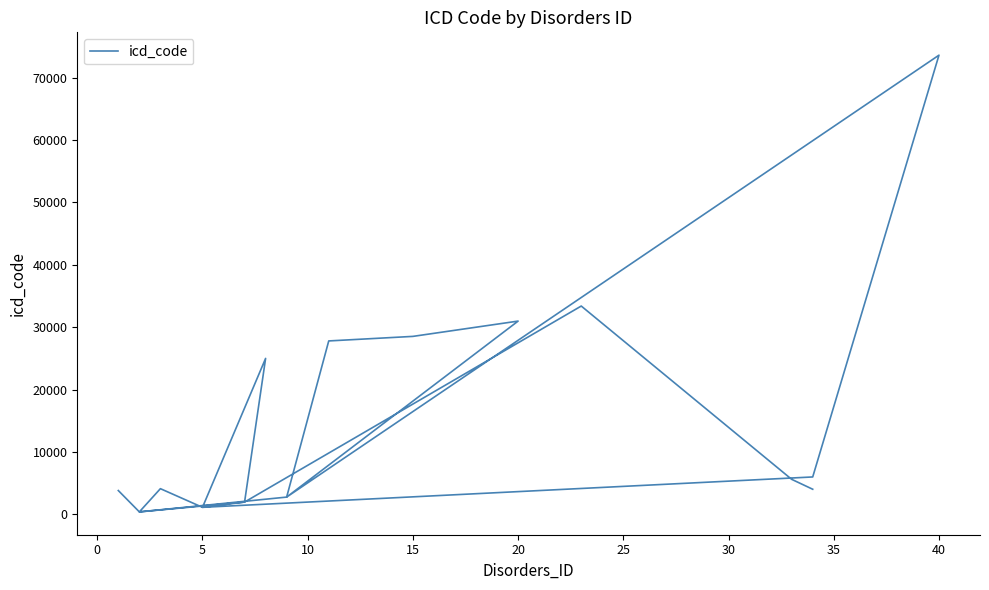

What is the minimum value shown in the chart?

389